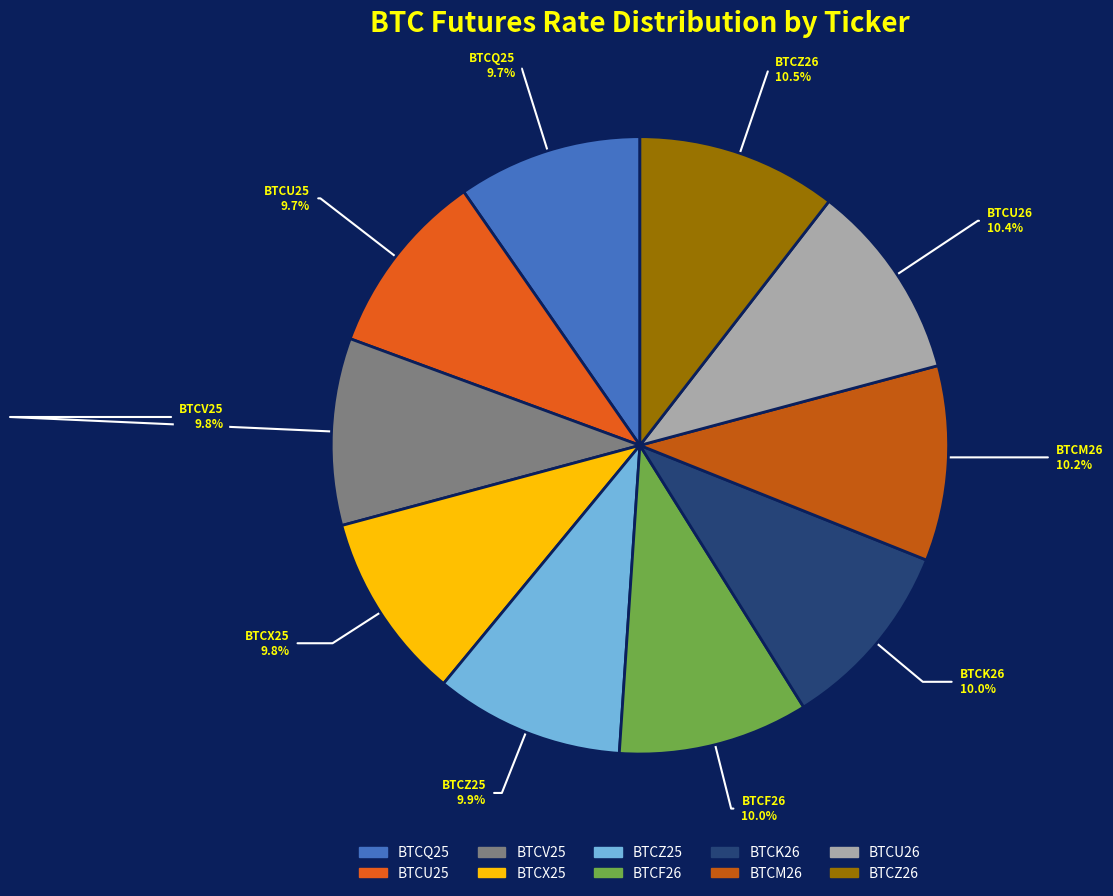

How many slices are in this pie chart?

10